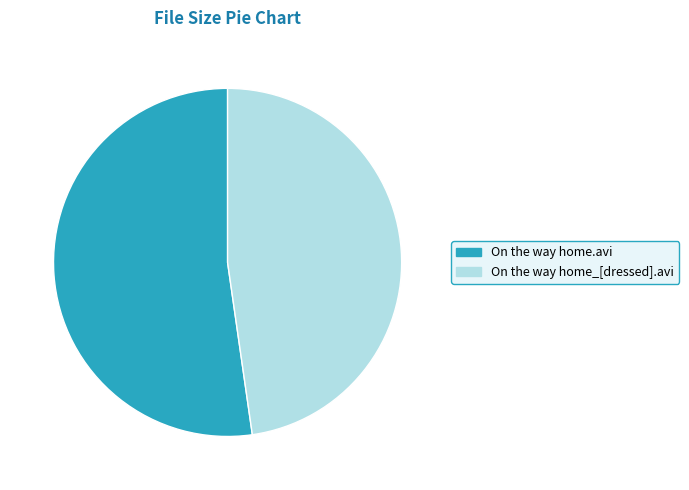

Which category has the biggest portion of the pie?

On the way home.avi